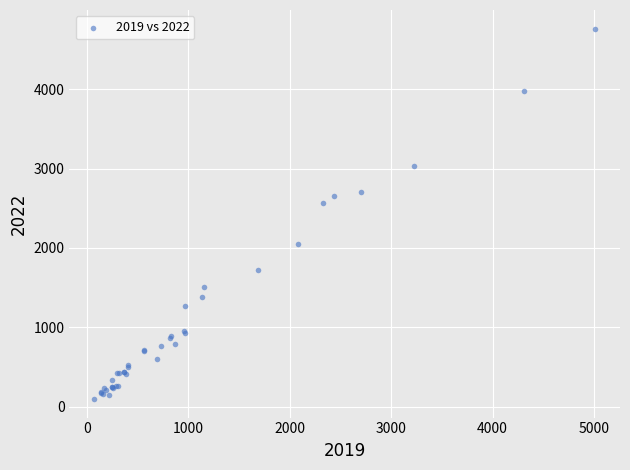

What Y value in the scatter plot is closest to 2430?

2566